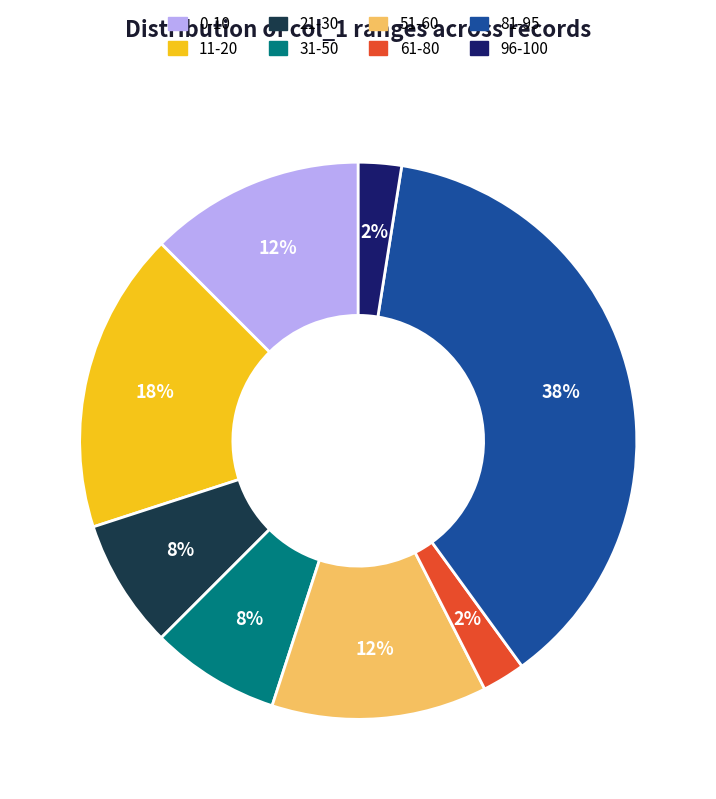

Does any single category account for the majority?

No